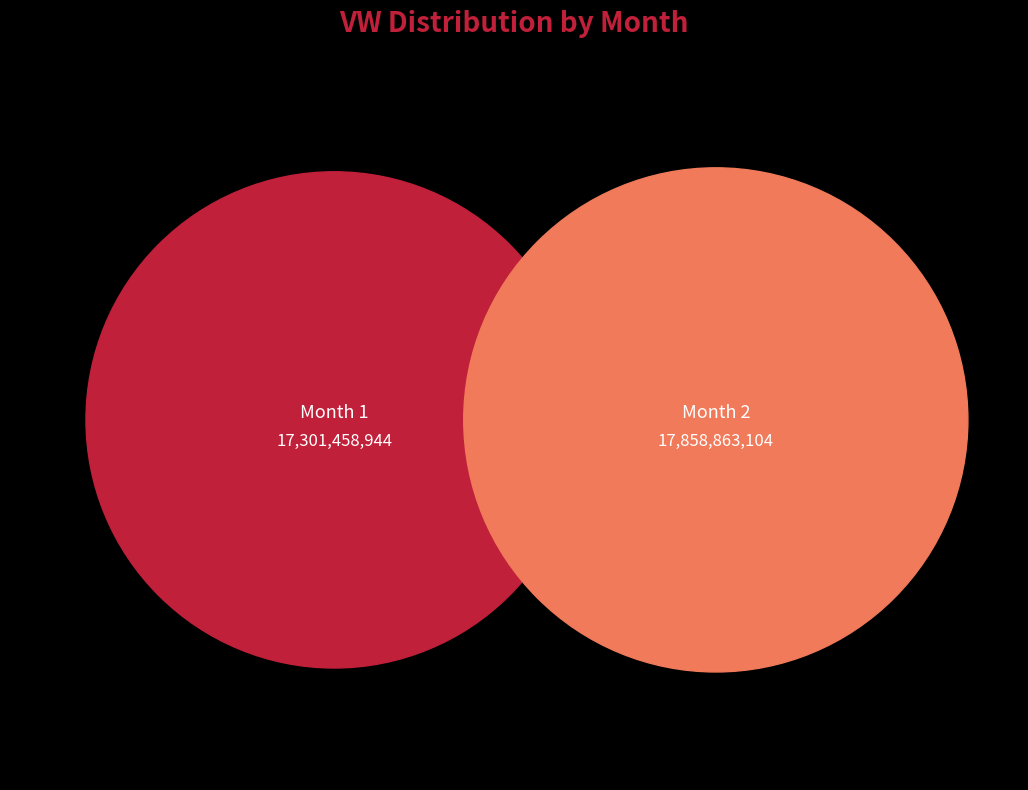

Which category has the smallest portion of the pie?

1